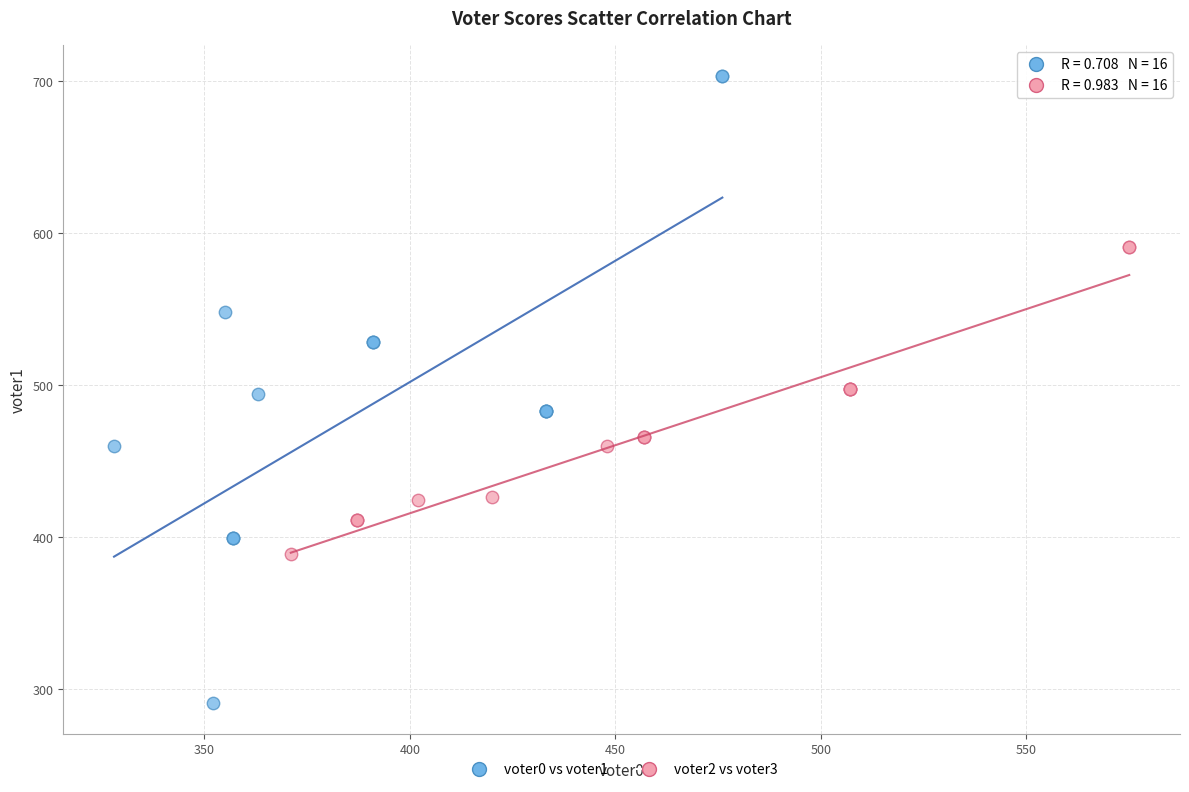

Which series reaches the minimum Y coordinate?

voter0 vs voter1